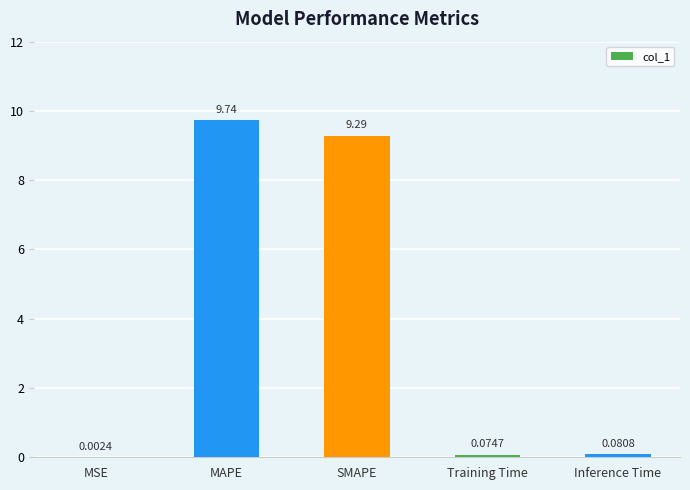

Where is the data nearest to the value 4?

Inference Time